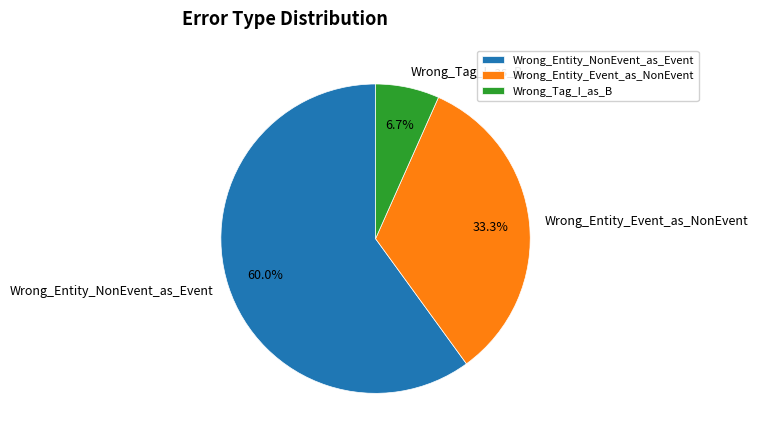

Does any single category account for the majority?

Yes